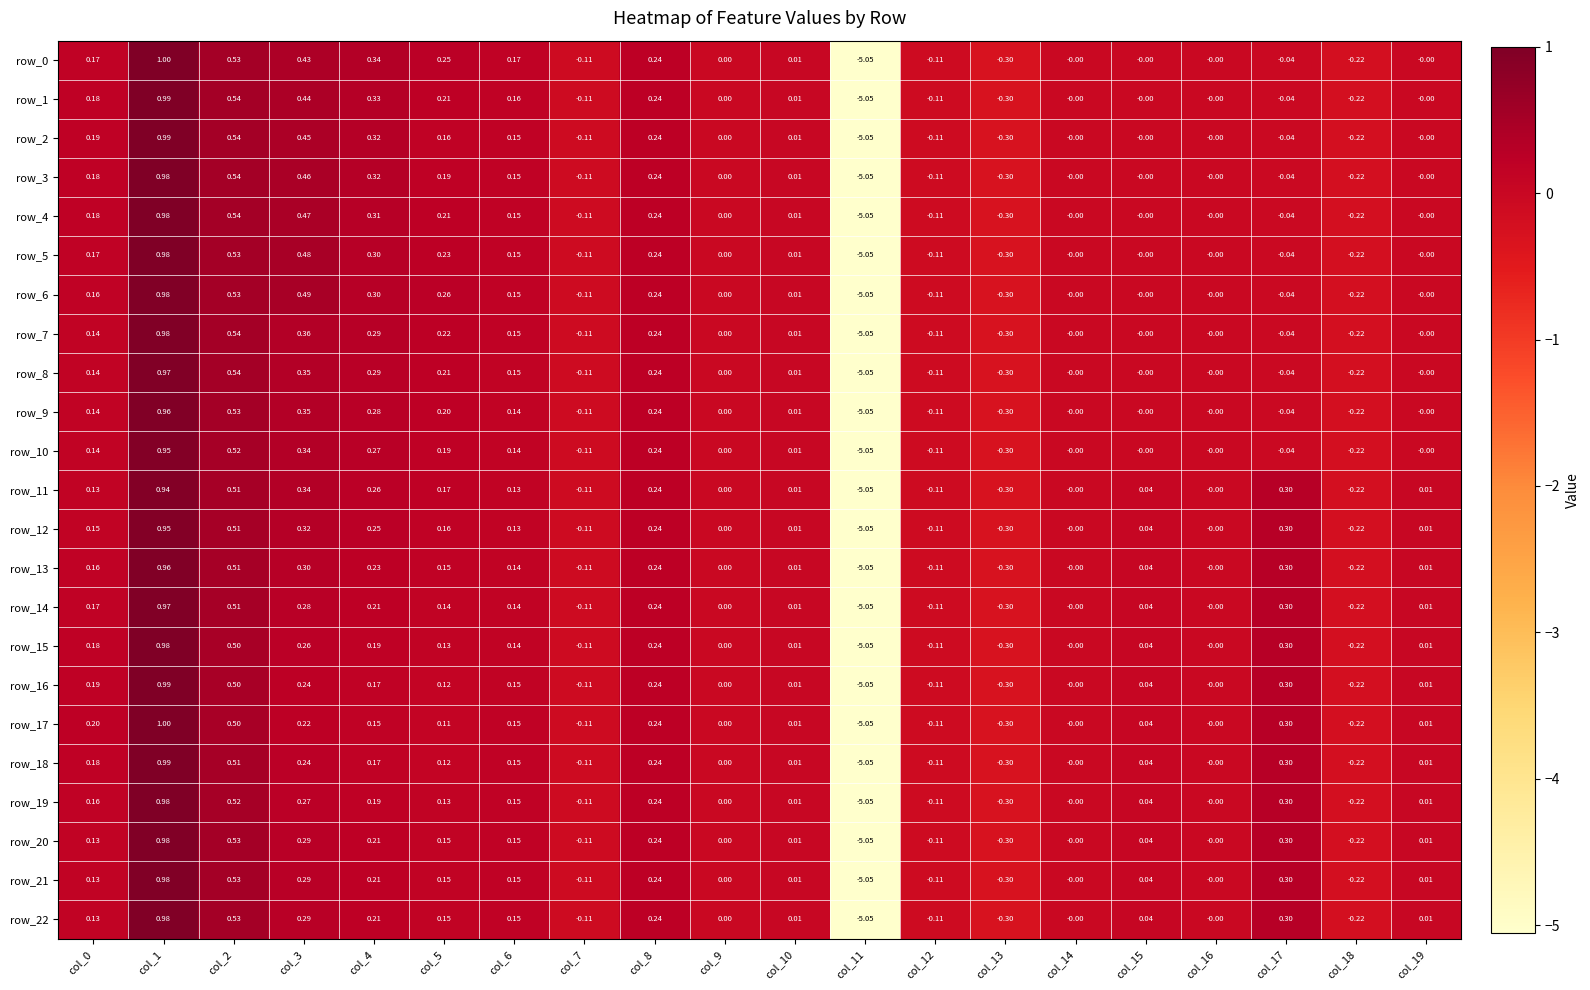

How many values in the row_15 series are below 0?

5